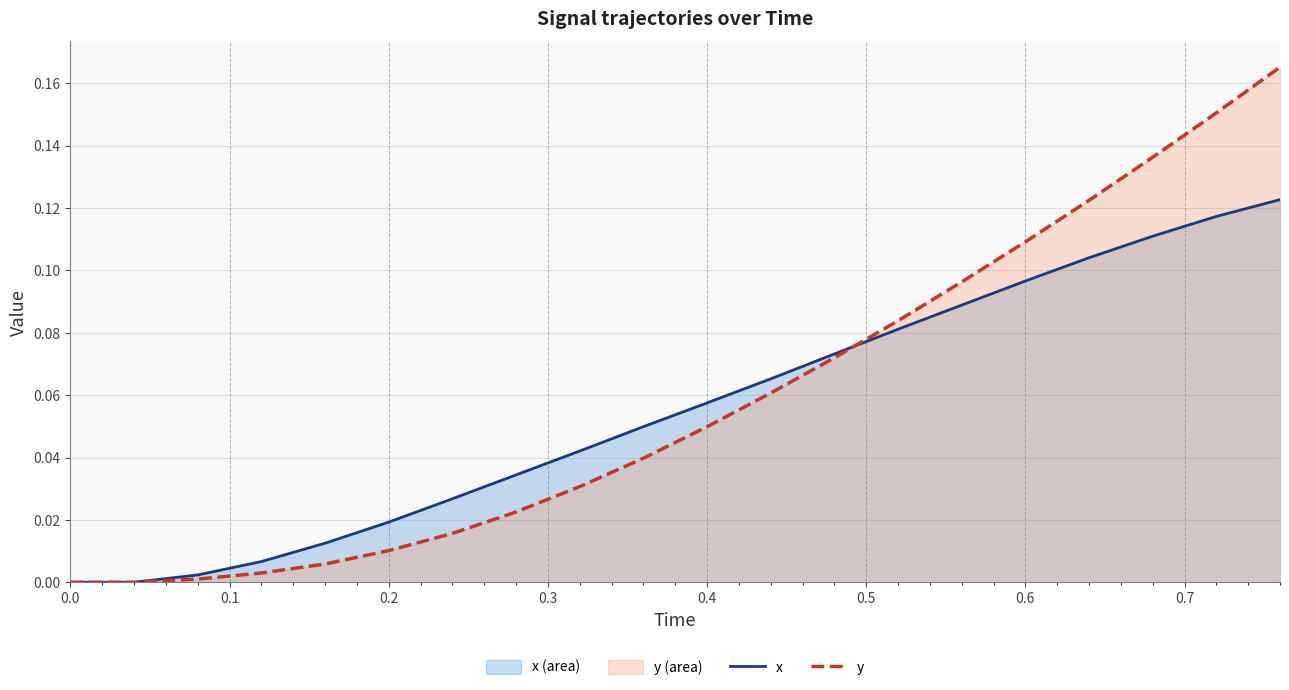

How many intersections are there between y and x?

1